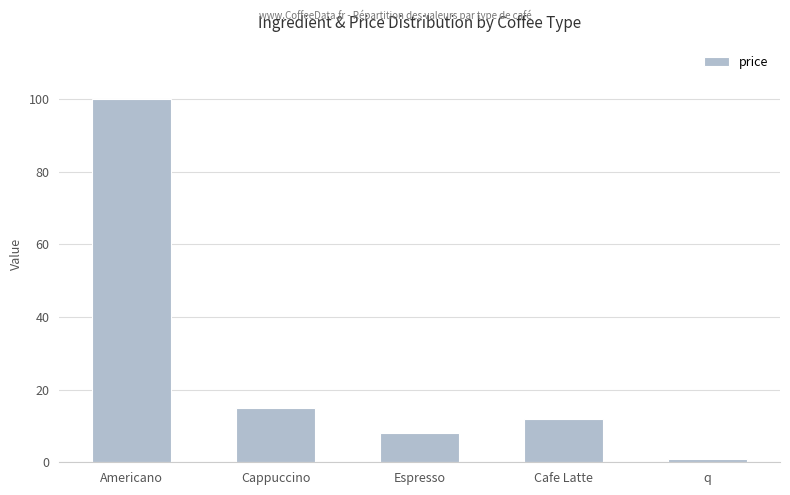

What is the change in value from Cafe Latte to q?

-11